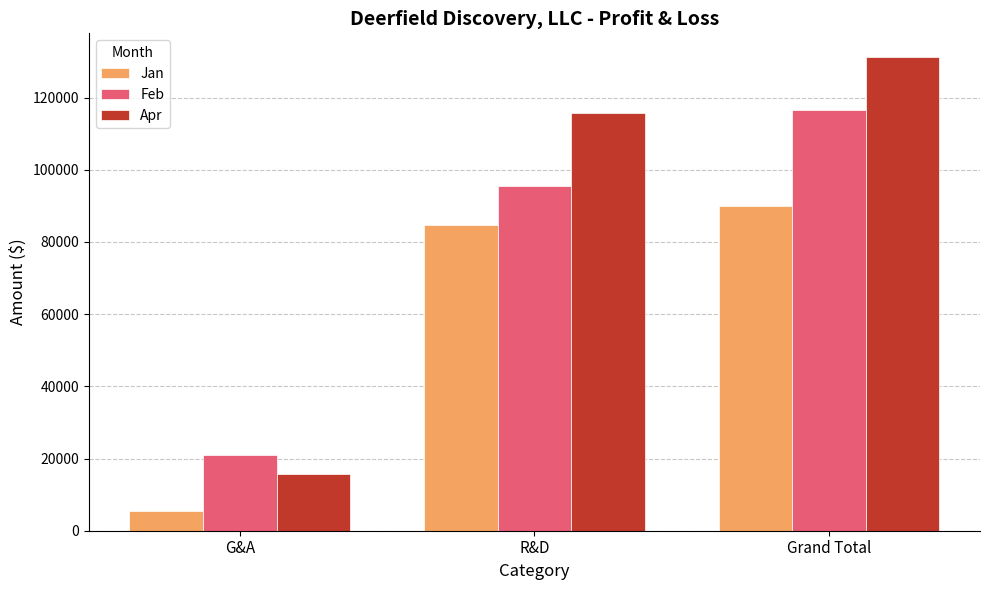

What is the greatest value displayed?

131222.7